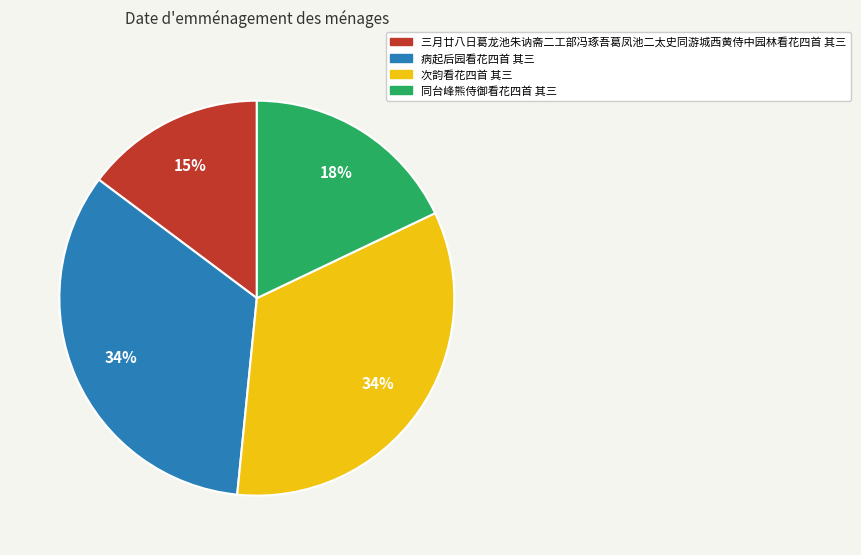

To the nearest percent, what percentage of the pie is 次韵看花四首 其三?

34%